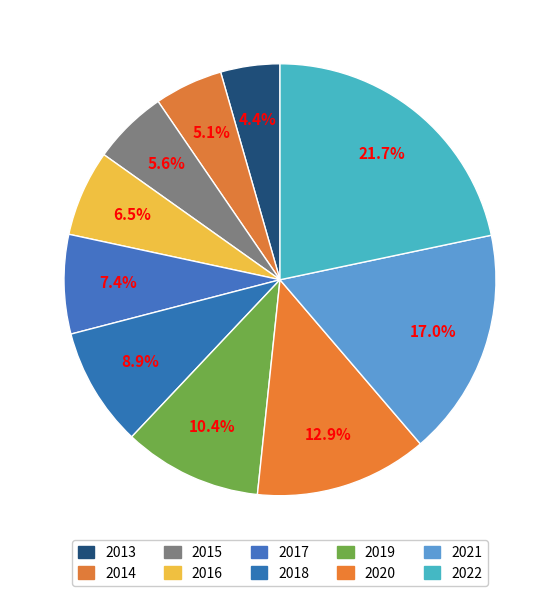

What is the largest slice in the pie chart?

2022